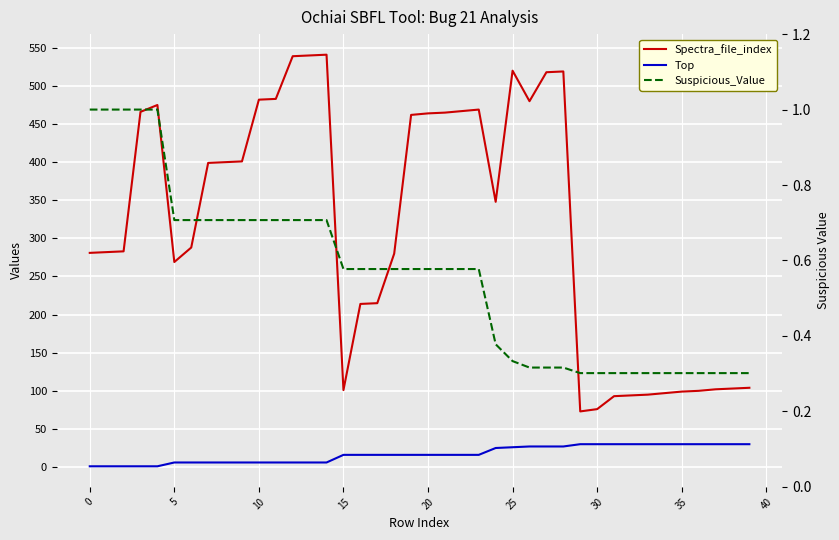

The Spectra_file_index series shows 29.9 at 34. True or false?

False